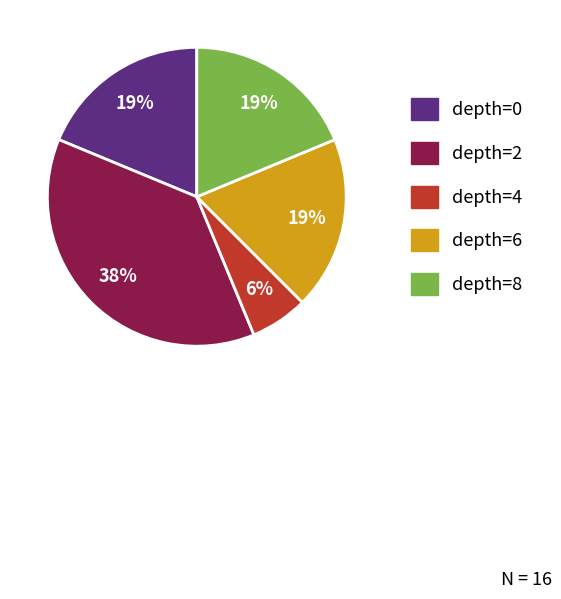

Does any single category account for the majority?

No